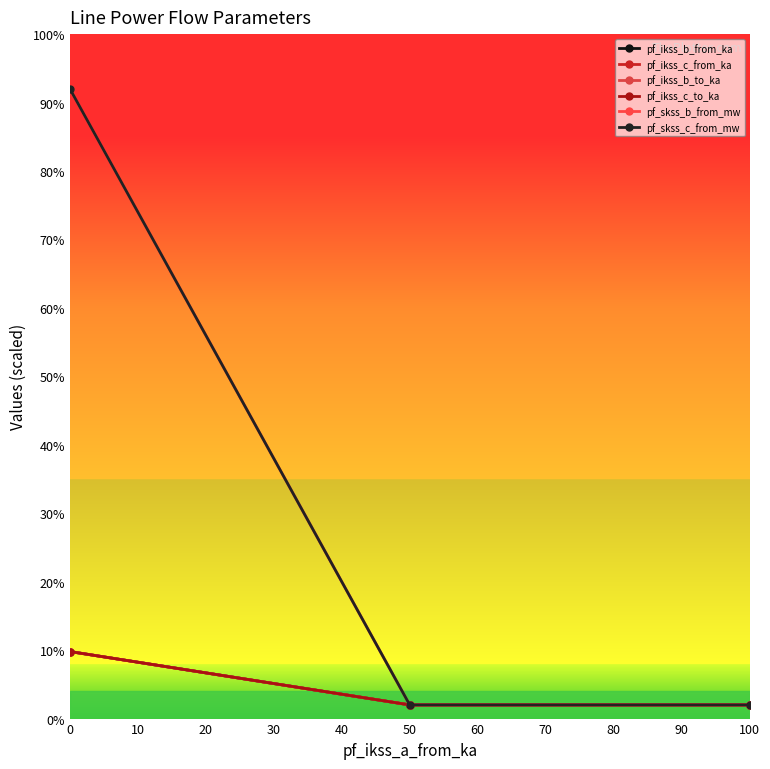

Is this an area chart (filled region under the line)?

No